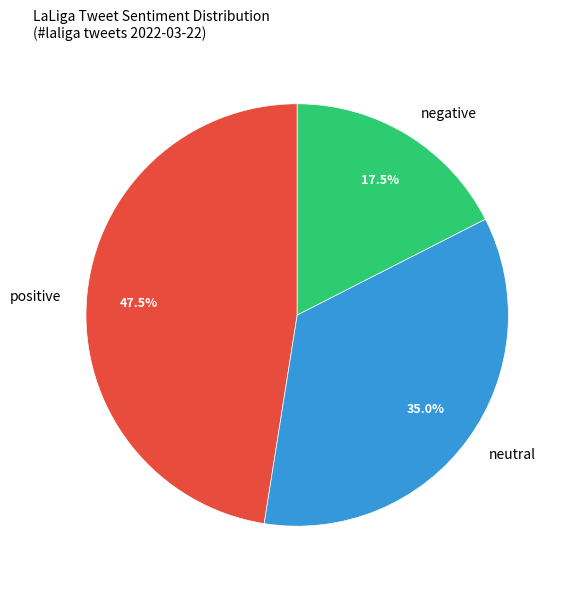

Rank the categories by value from lowest to highest.

negative, neutral, positive